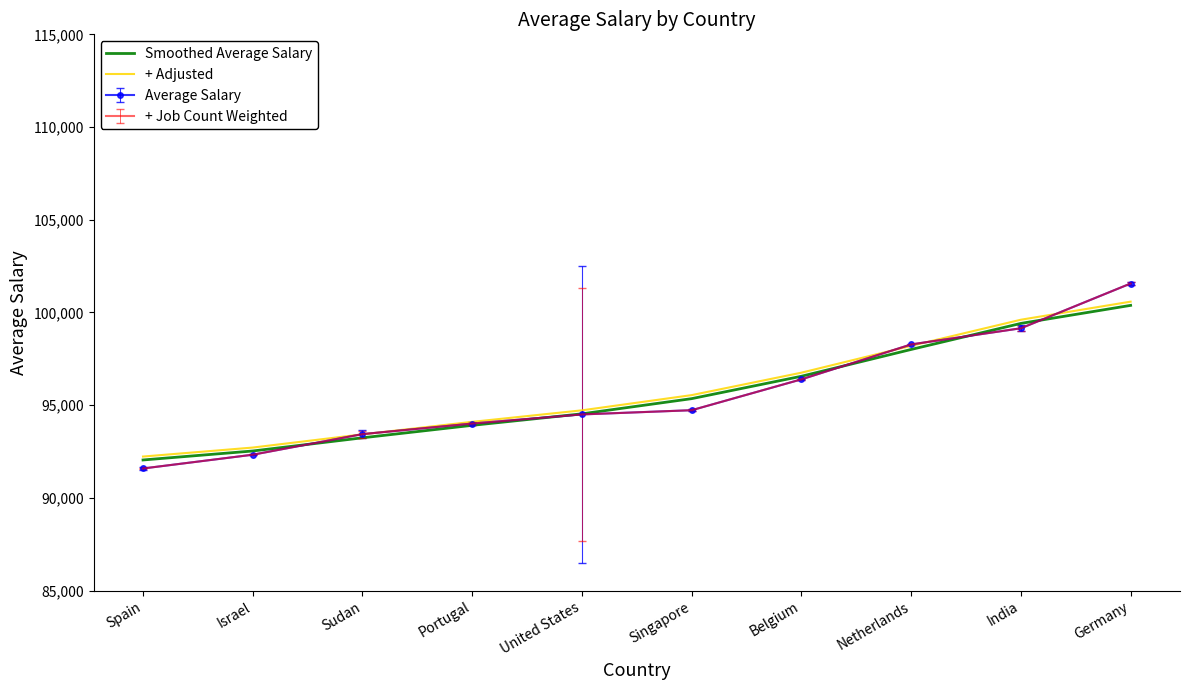

What value does the Smoothed Average Salary series have at Belgium?

96561.6